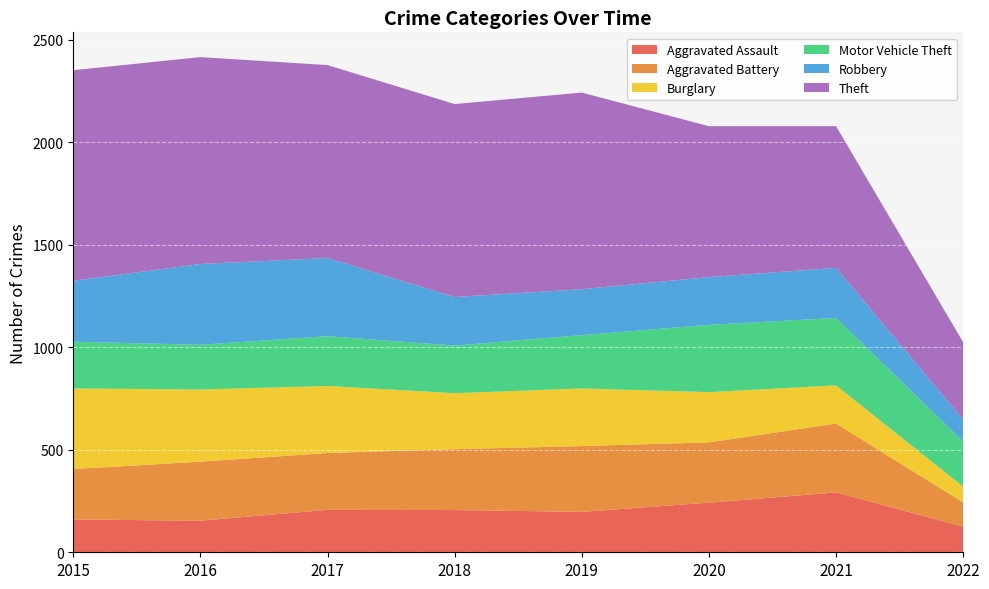

Reading left to right, extract all data points from this chart.

Aggravated Assault: 160	154	207	206	197	242	292	125
Aggravated Battery: 246	288	277	297	321	294	336	118
Burglary: 393	352	327	273	281	245	186	77
Motor Vehicle Theft: 228	218	243	232	260	328	329	220
Robbery: 297	394	381	237	224	233	244	107
Theft: 1027	1009	941	941	959	736	691	377